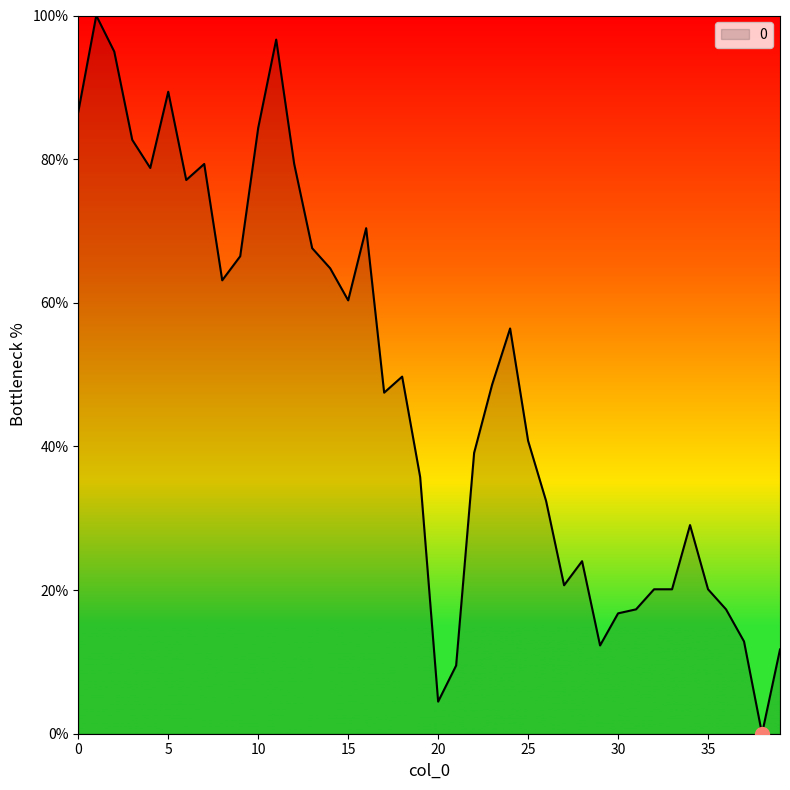

What is the sum of all values?

1928.5